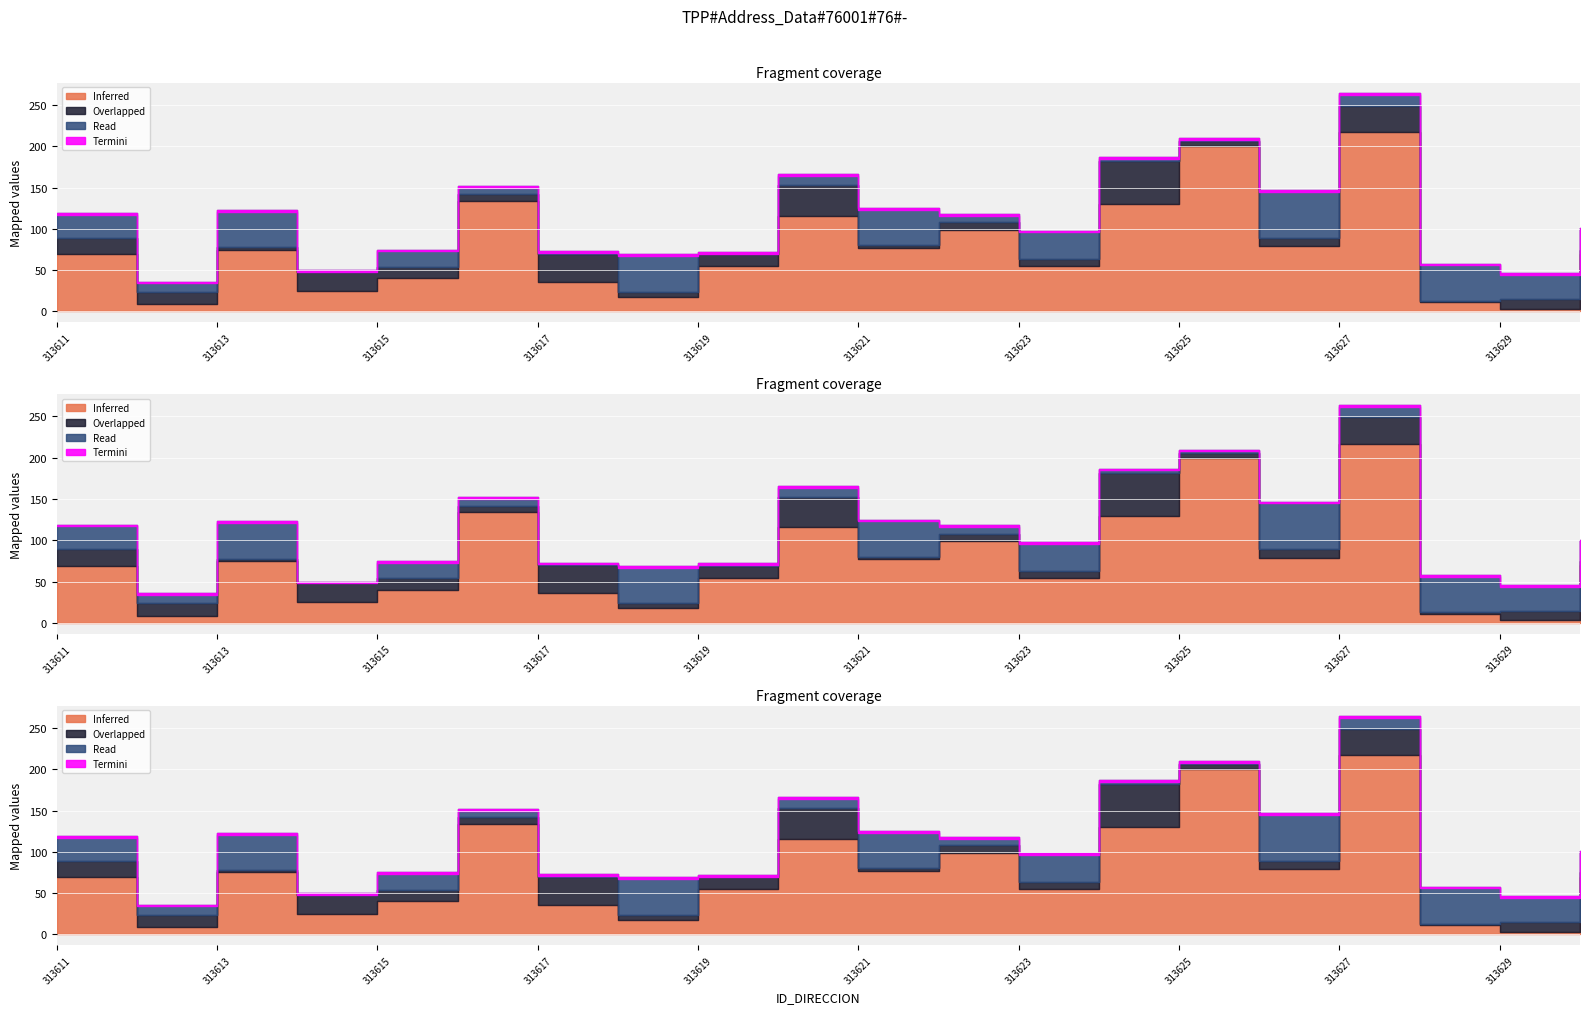

Between 313623 and 313627, which is larger?

313627